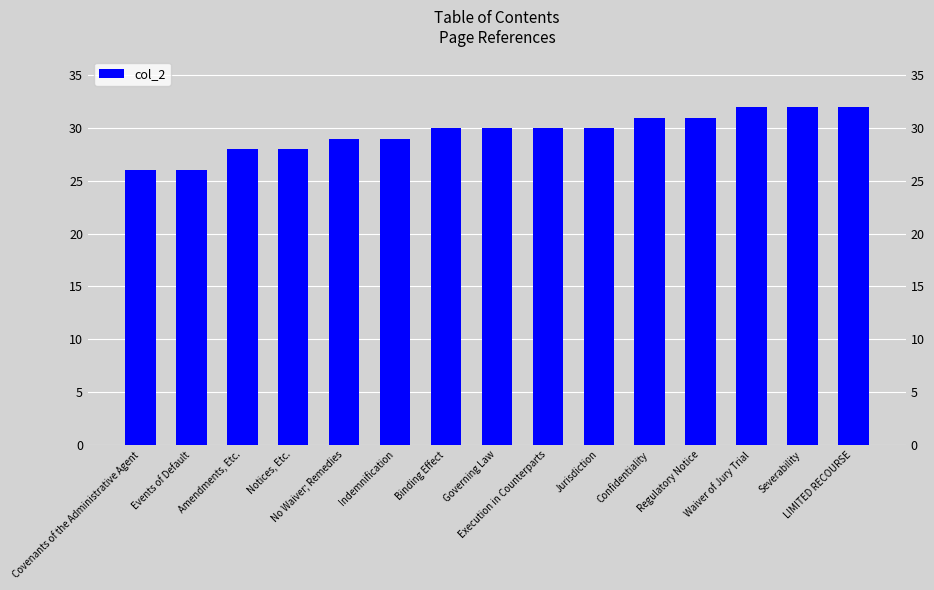

Are the bars horizontal?

No